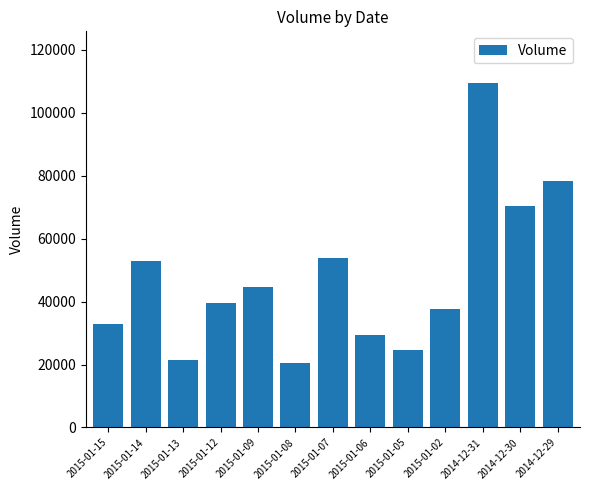

Approximately how many times larger is the value at 2015-01-02 compared to 2015-01-07?

0.7